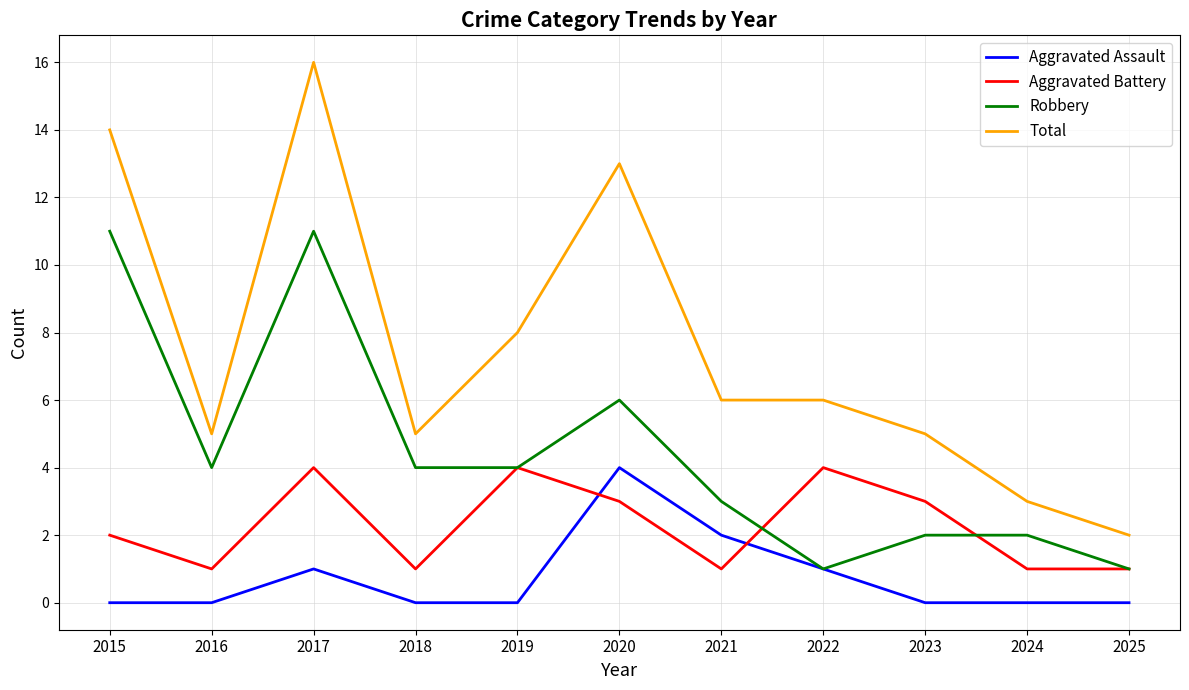

Where is the first local maximum for Aggravated Battery?

2017